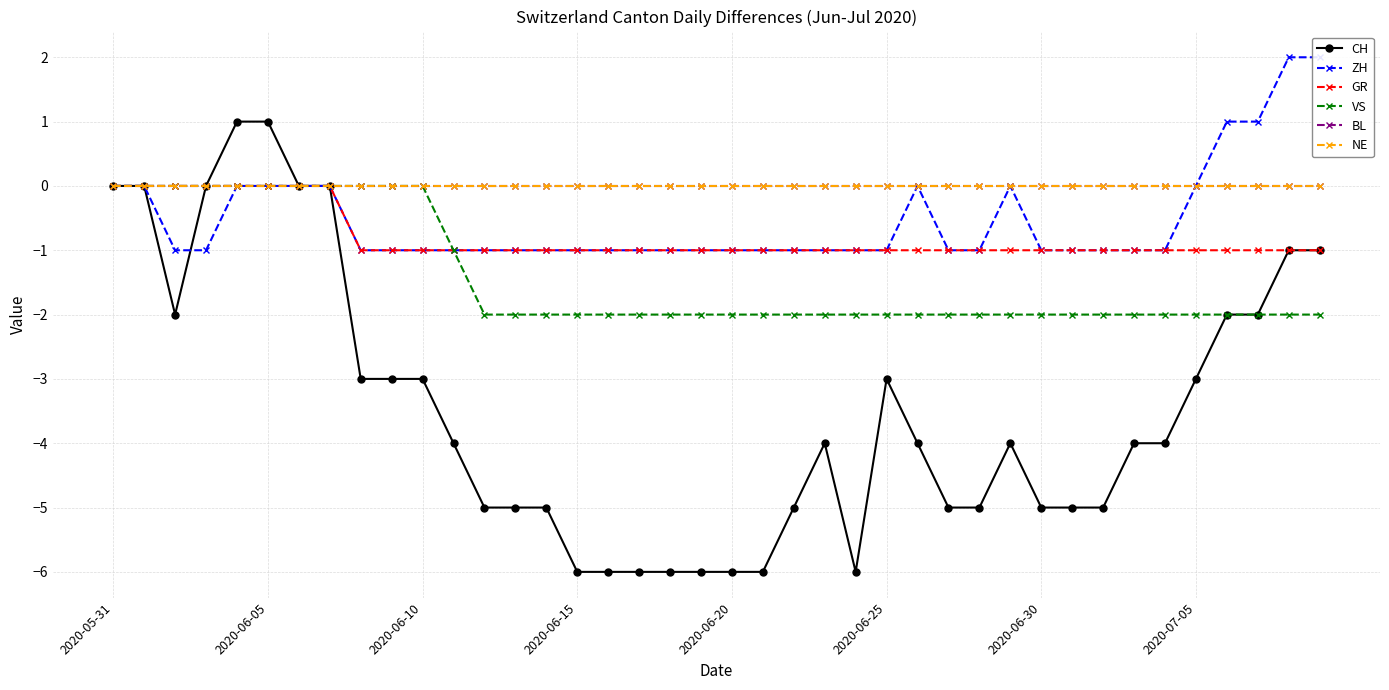

What is the highest value of the ZH series?

2